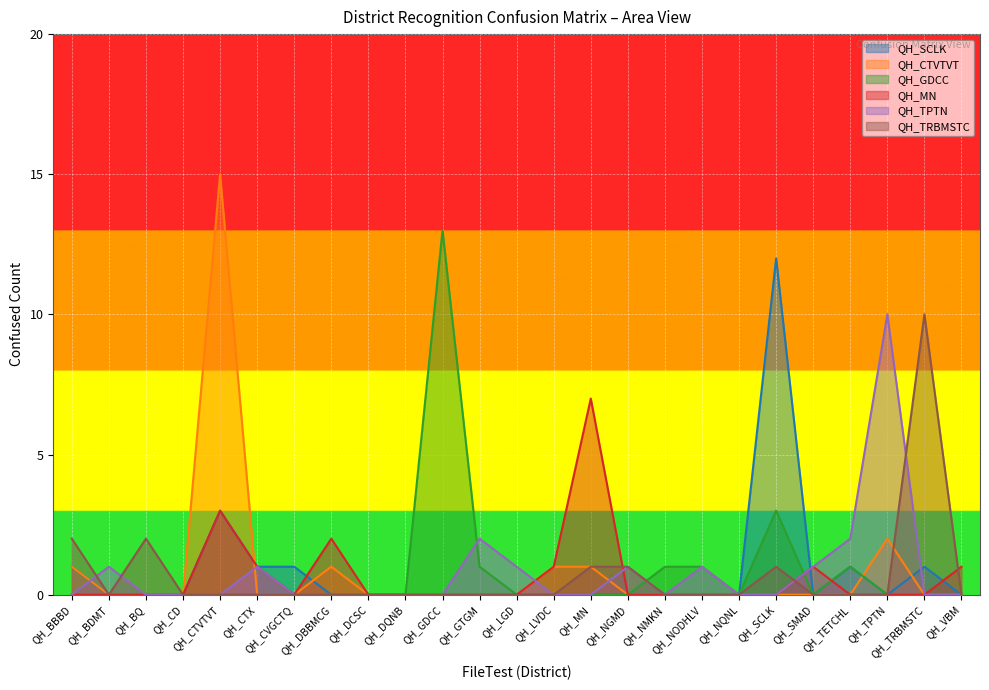

Which category has the highest value in the QH_TRBMSTC series?

QH_TRBMSTC